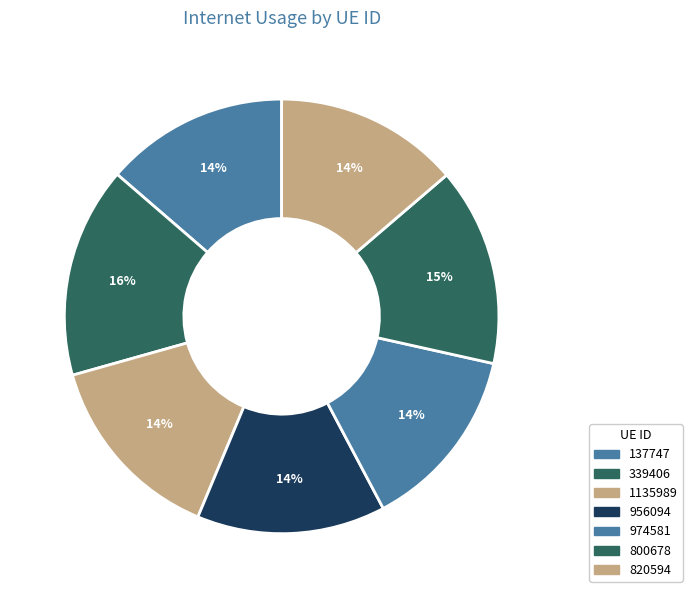

Is there any slice that represents more than half of the pie?

No